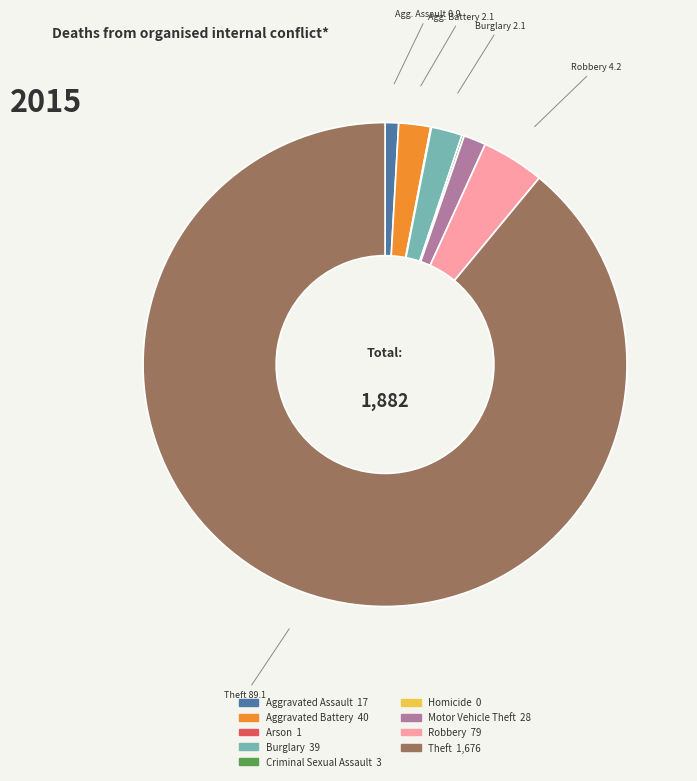

Does any single category account for the majority?

Yes